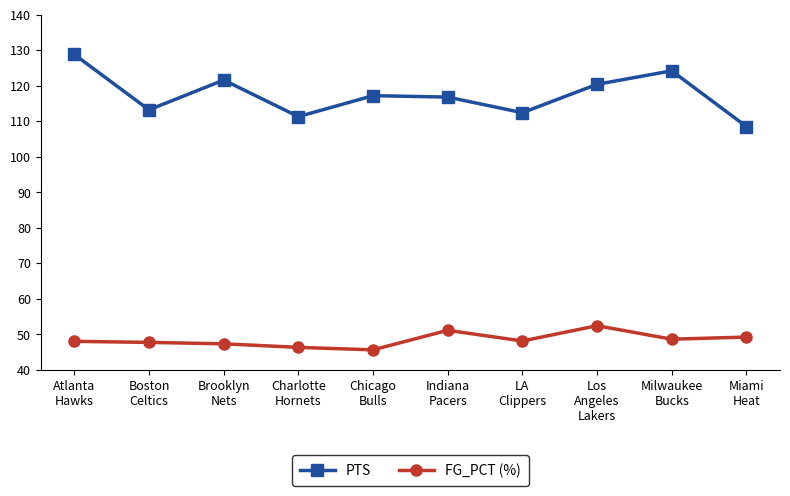

How many interior local valleys does the PTS series have?

3